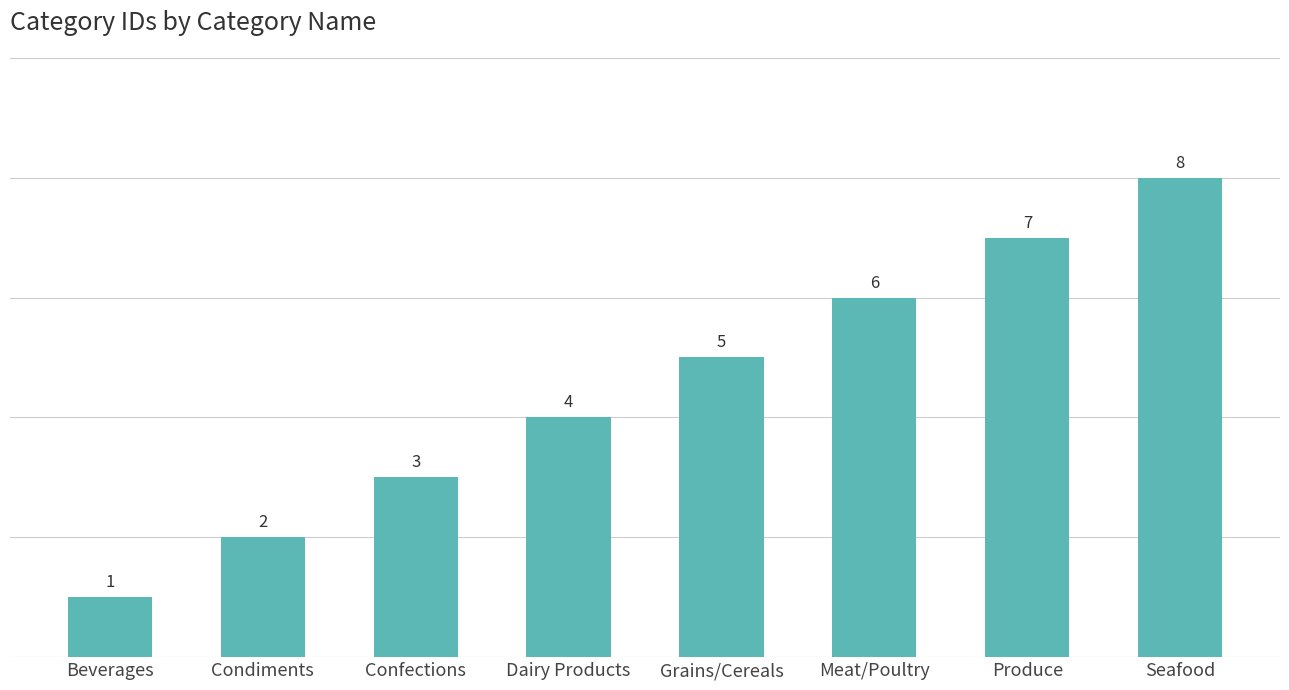

What is the approximate value at Confections?

3